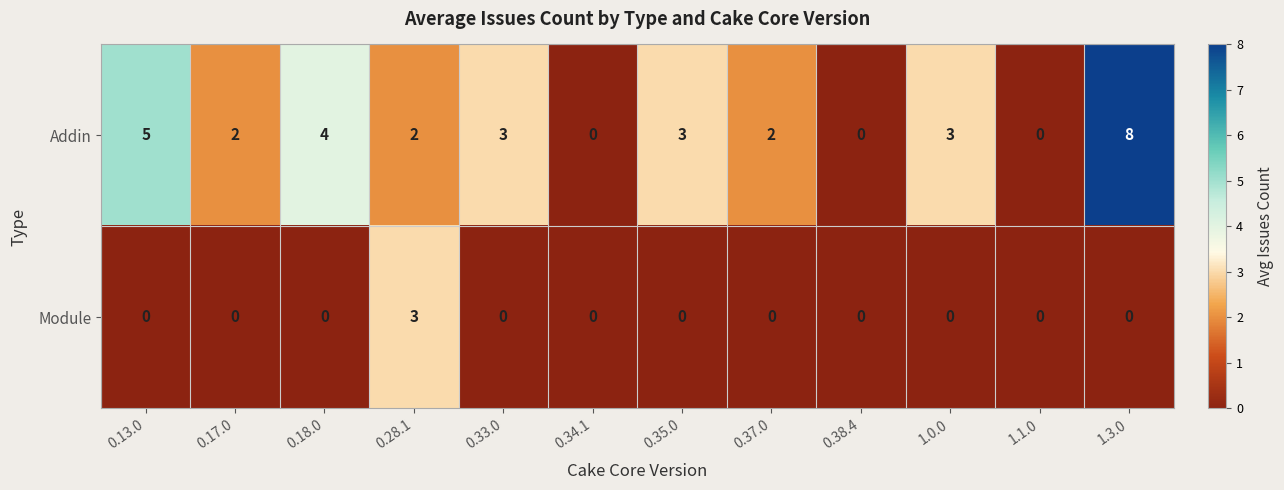

How many Module values are between 0 and 1?

11